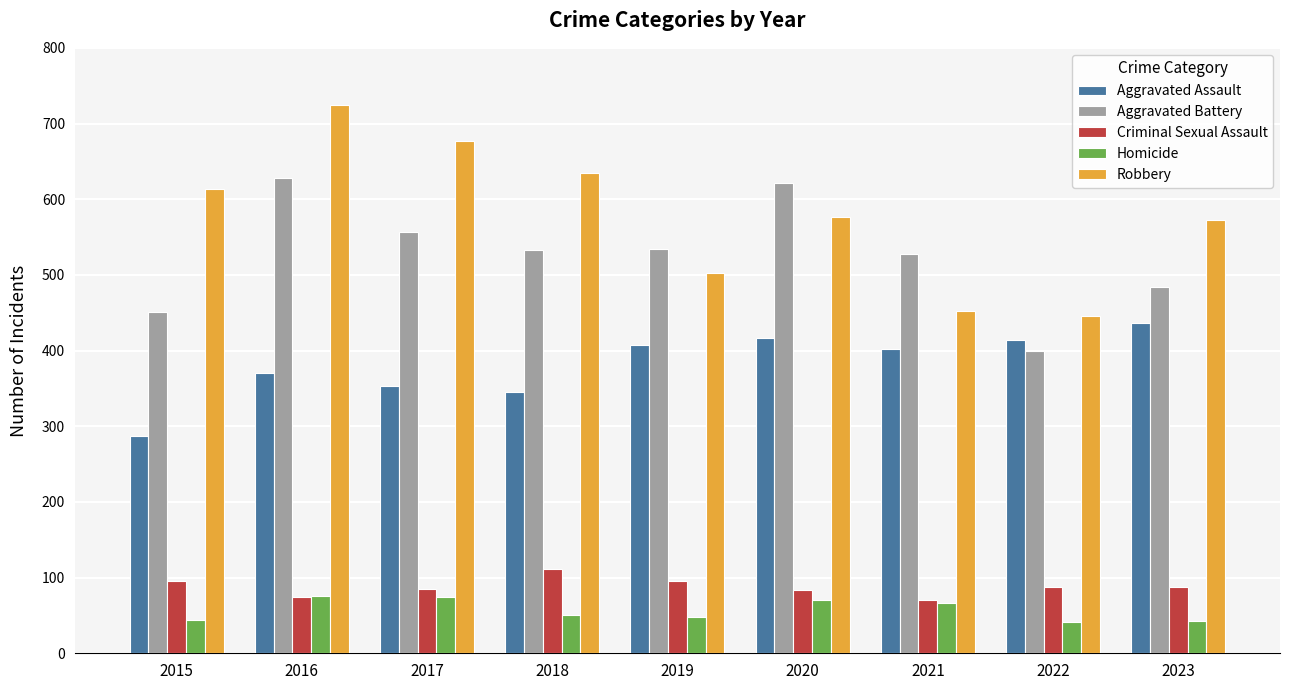

The value of Homicide at 2021 is 66. True or false?

True